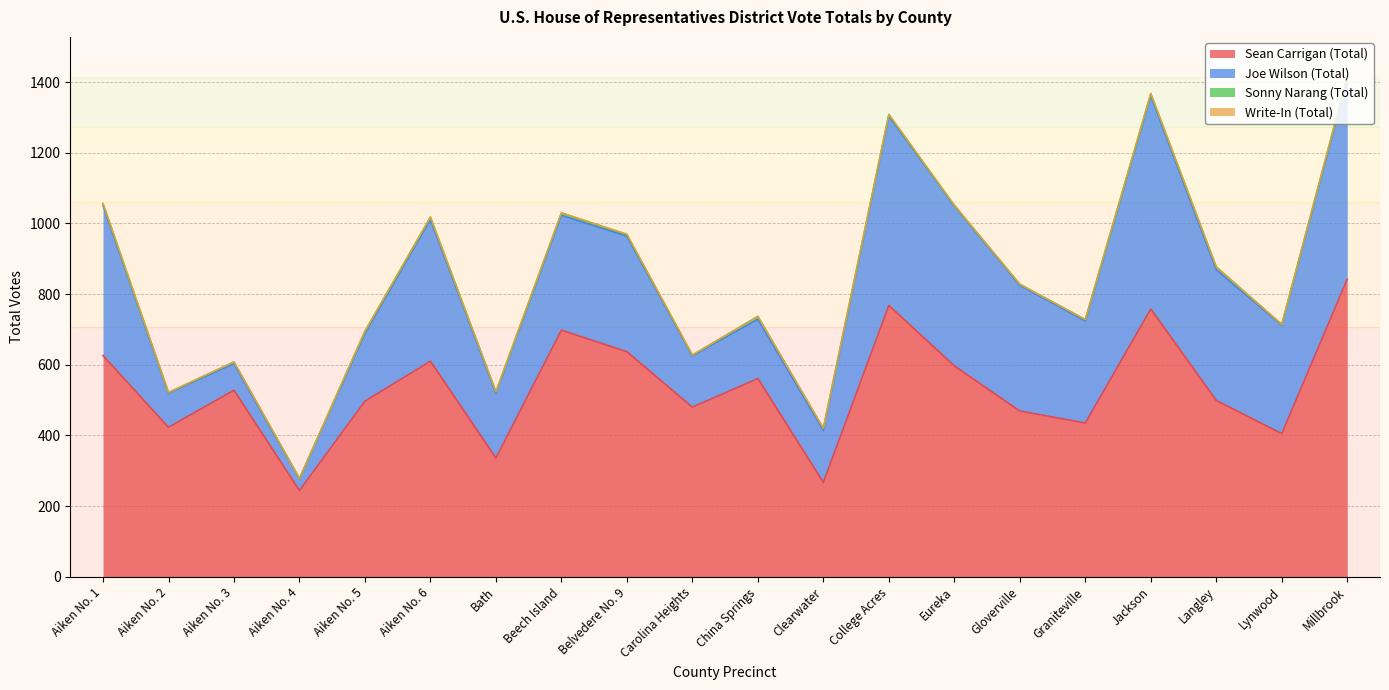

What value does the Sonny Narang (Total) series have at Aiken No. 6?

7